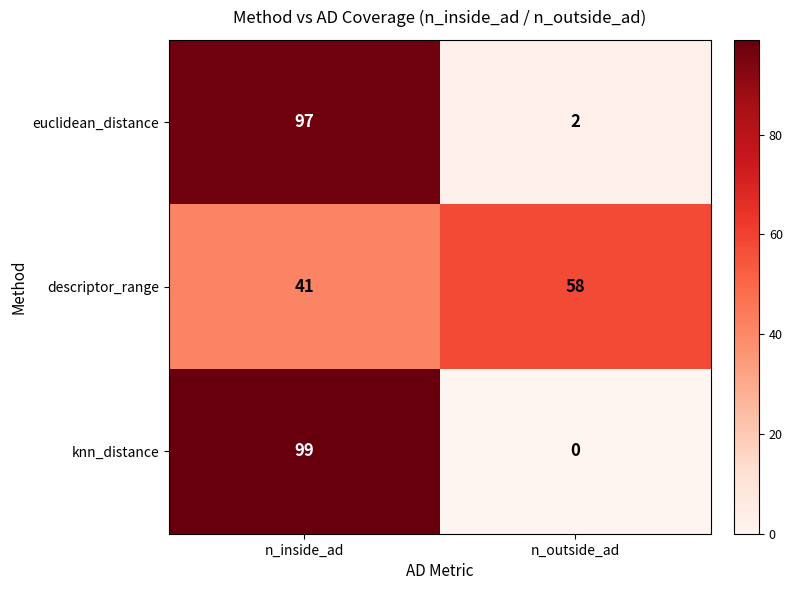

What is the highest value of the descriptor_range series?

58